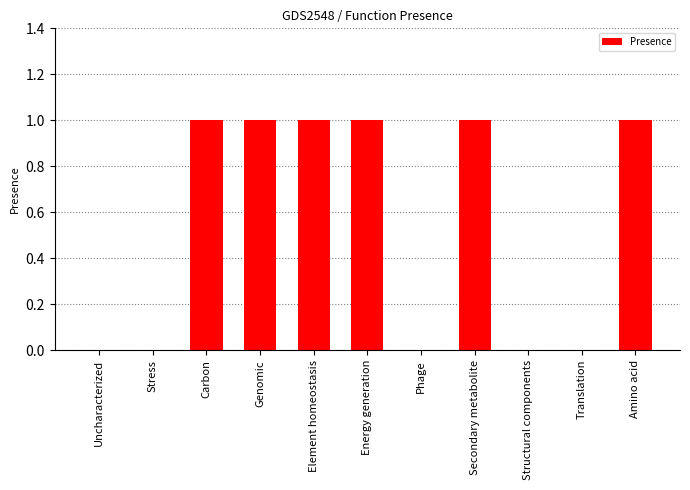

What is the greatest value displayed?

1